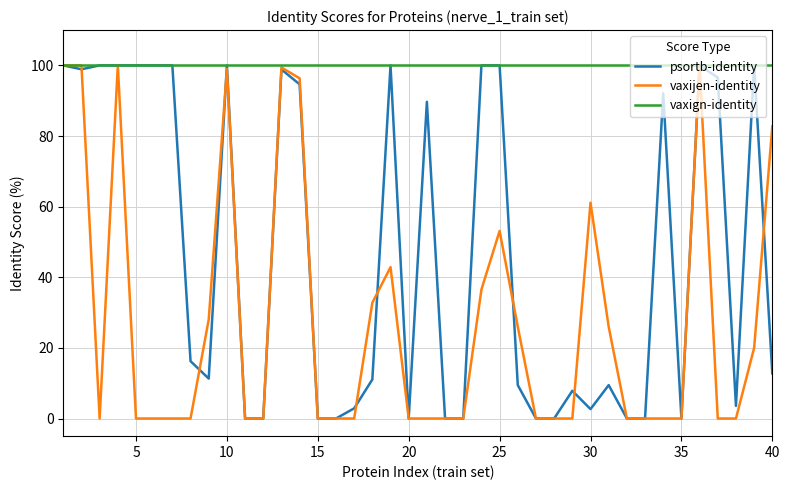

What is the maximum value for psortb-identity?

100.0